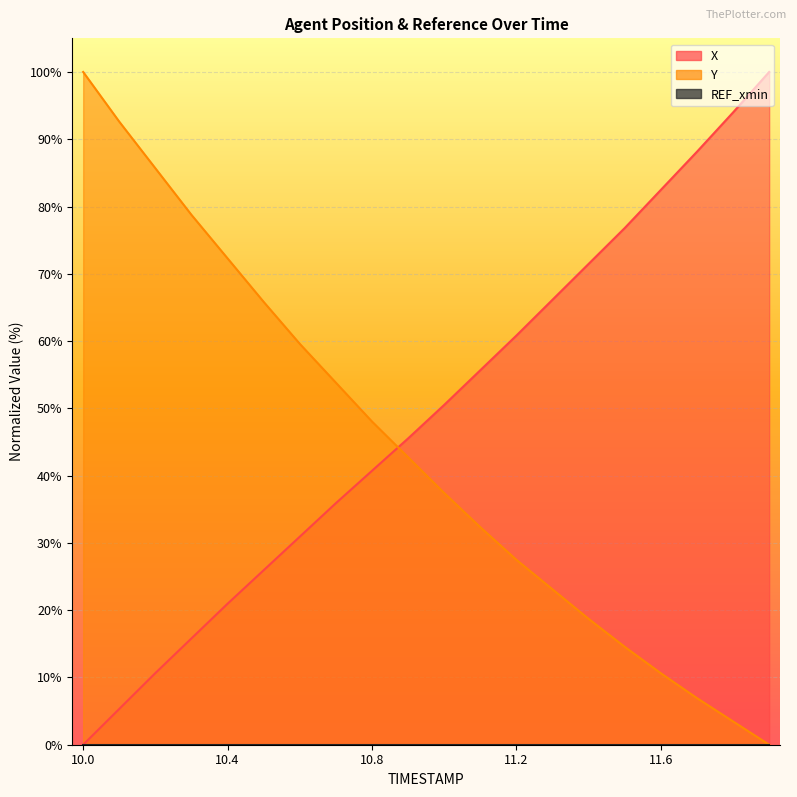

List the labels in order of X value, smallest first.

10.0, 10.1, 10.2, 10.3, 10.4, 10.5, 10.6, 10.7, 10.8, 10.9, 11.0, 11.1, 11.2, 11.3, 11.4, 11.5, 11.6, 11.7, 11.8, 11.9